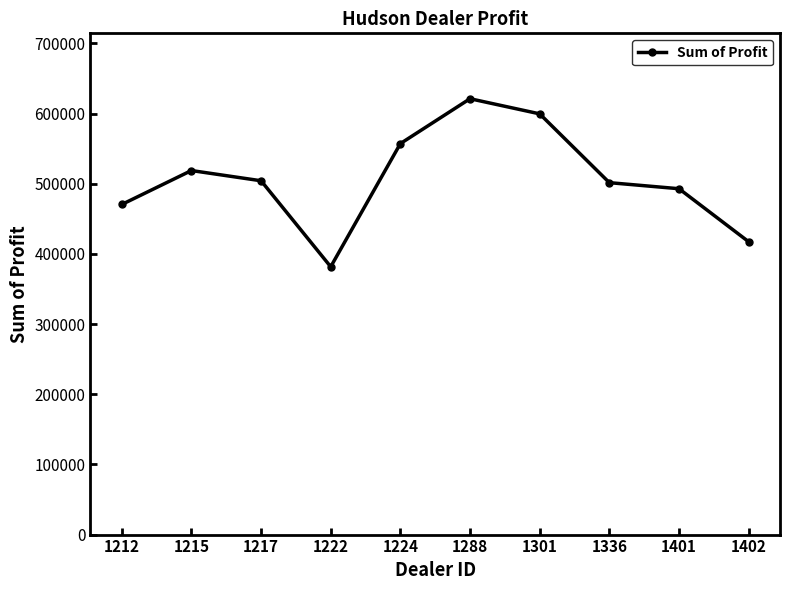

What is the average value?

506476.2